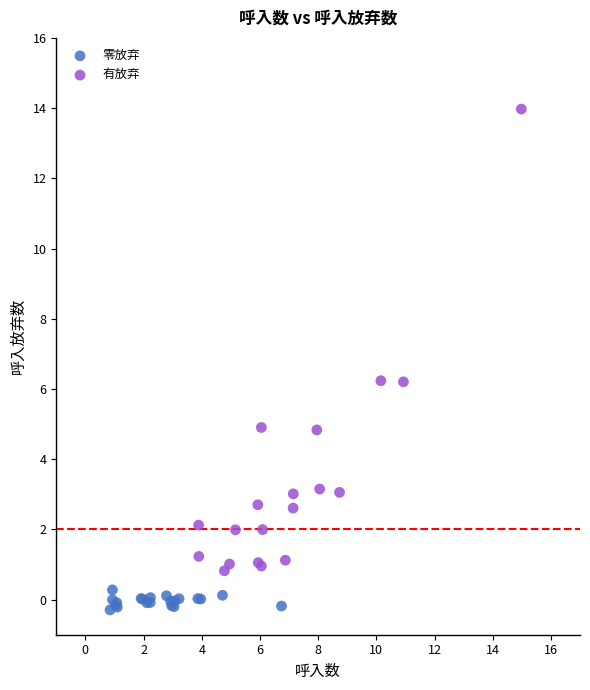

Which series has the widest spread of Y values?

有放弃